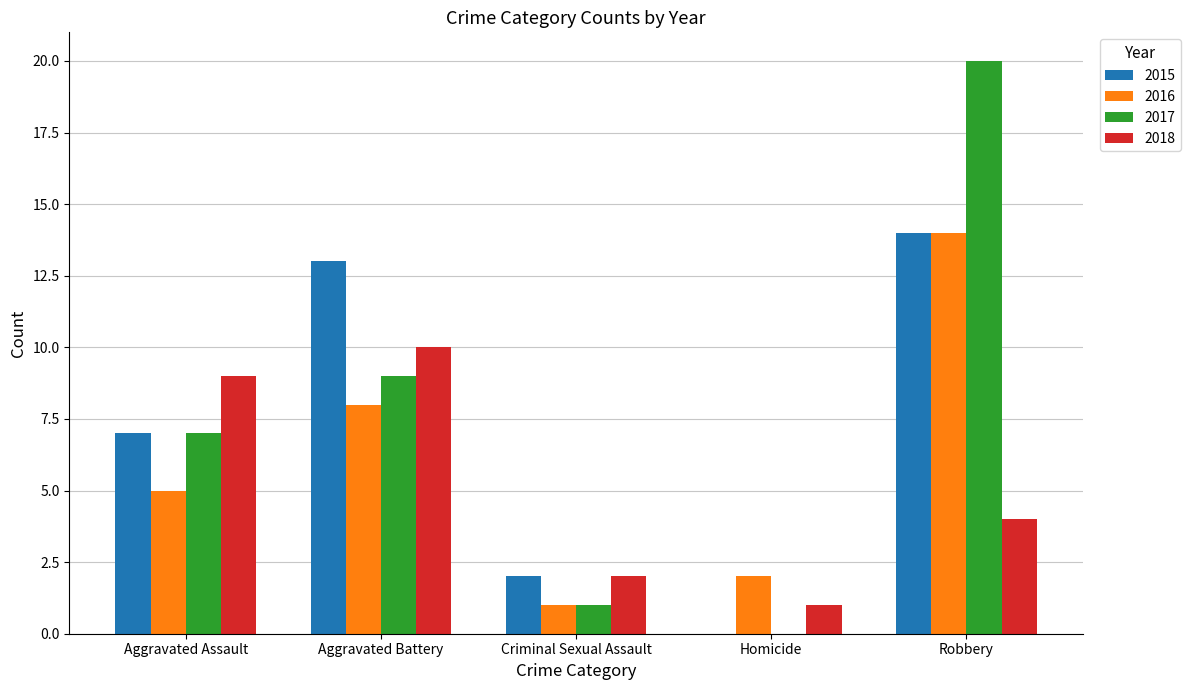

What are all the series names shown in the legend?

2015, 2016, 2017, 2018